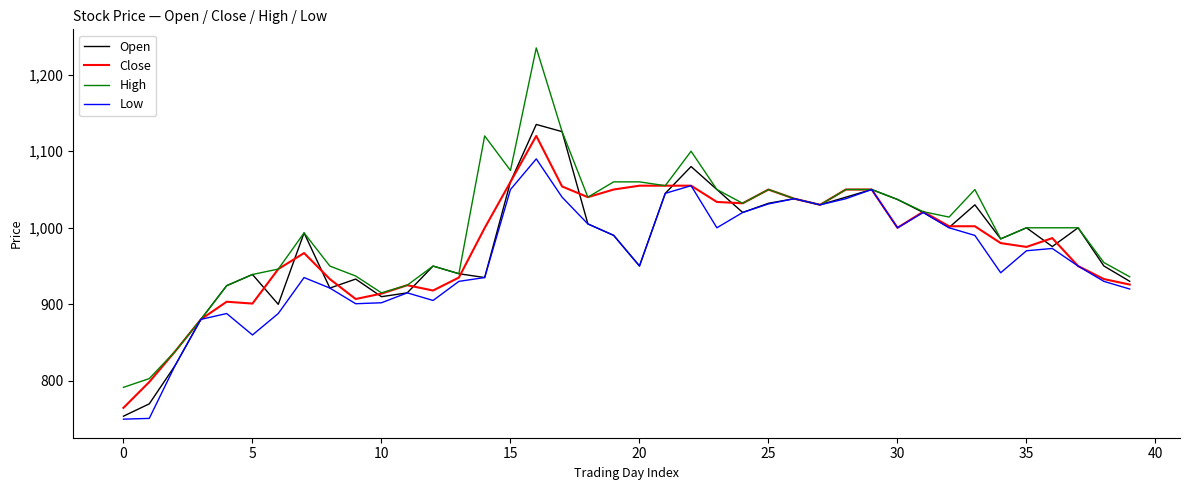

How many lines are shown in the chart?

4